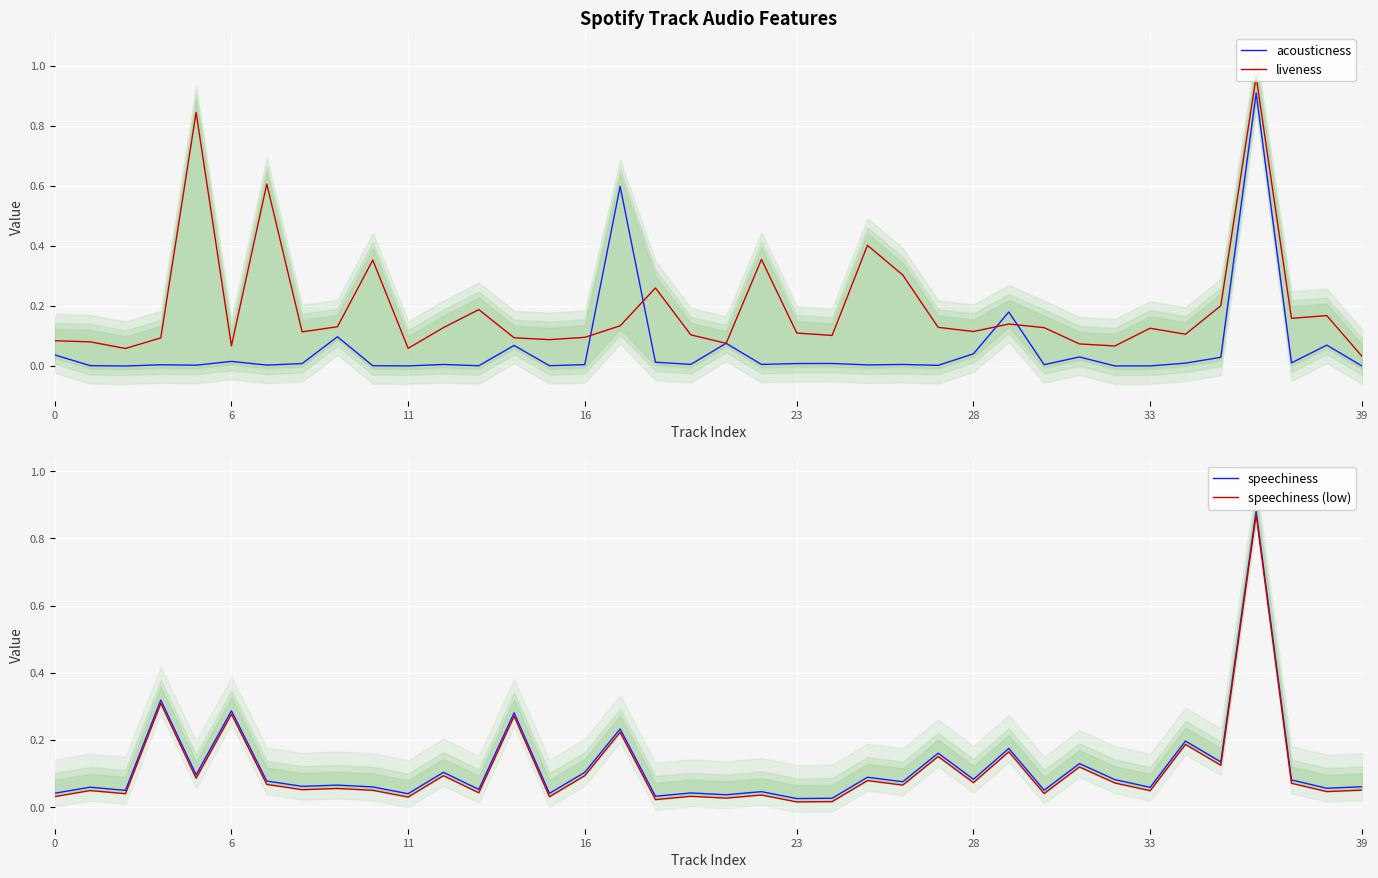

How many series are shown in this chart?

4